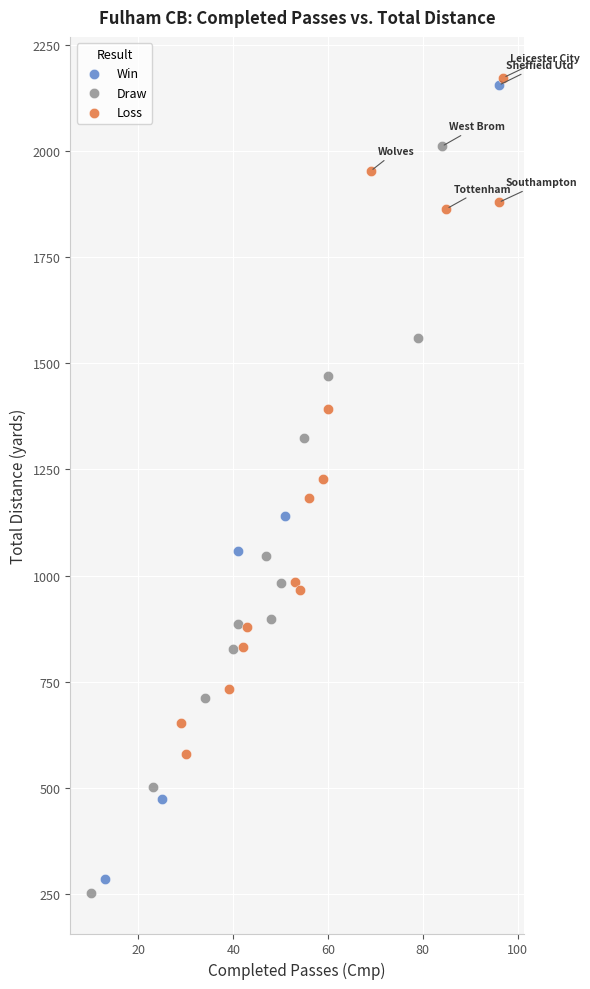

Which series reaches the maximum Y coordinate?

Loss